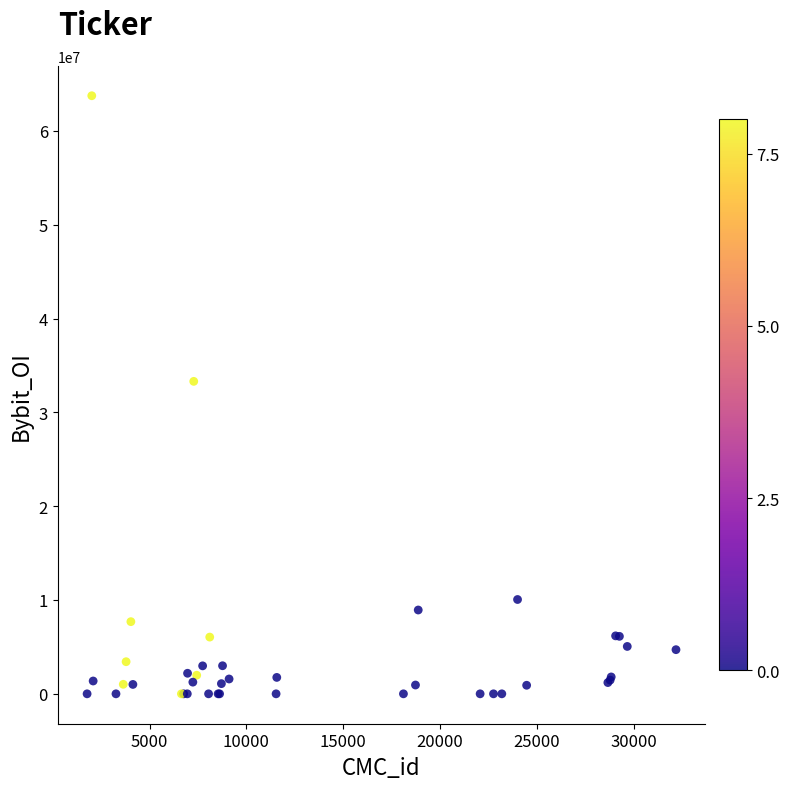

What Y value in the scatter plot is closest to 31872674?

33302525